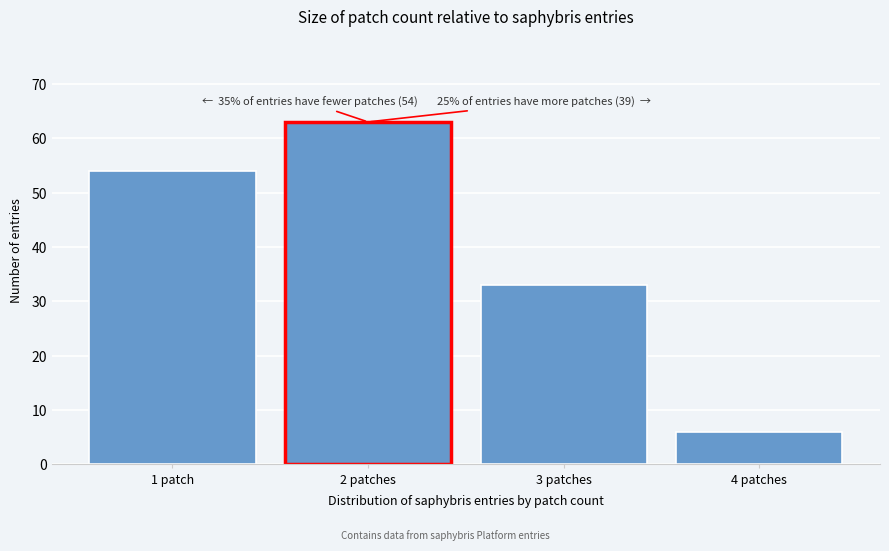

Reading left to right, what are all the values shown in this chart?

54	63	33	6